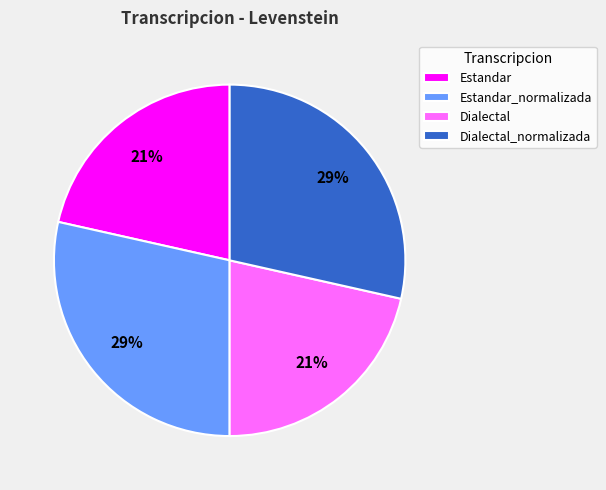

True or false: Dialectal_normalizada accounts for 15% of the total.

False